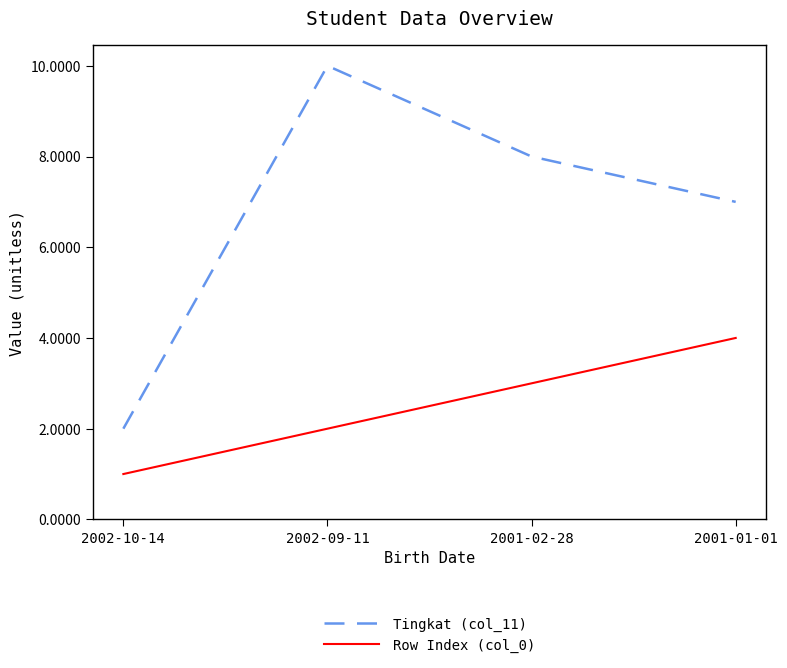

True or false: Tingkat (col_11) has a value of 3 at 2002-10-14.

False